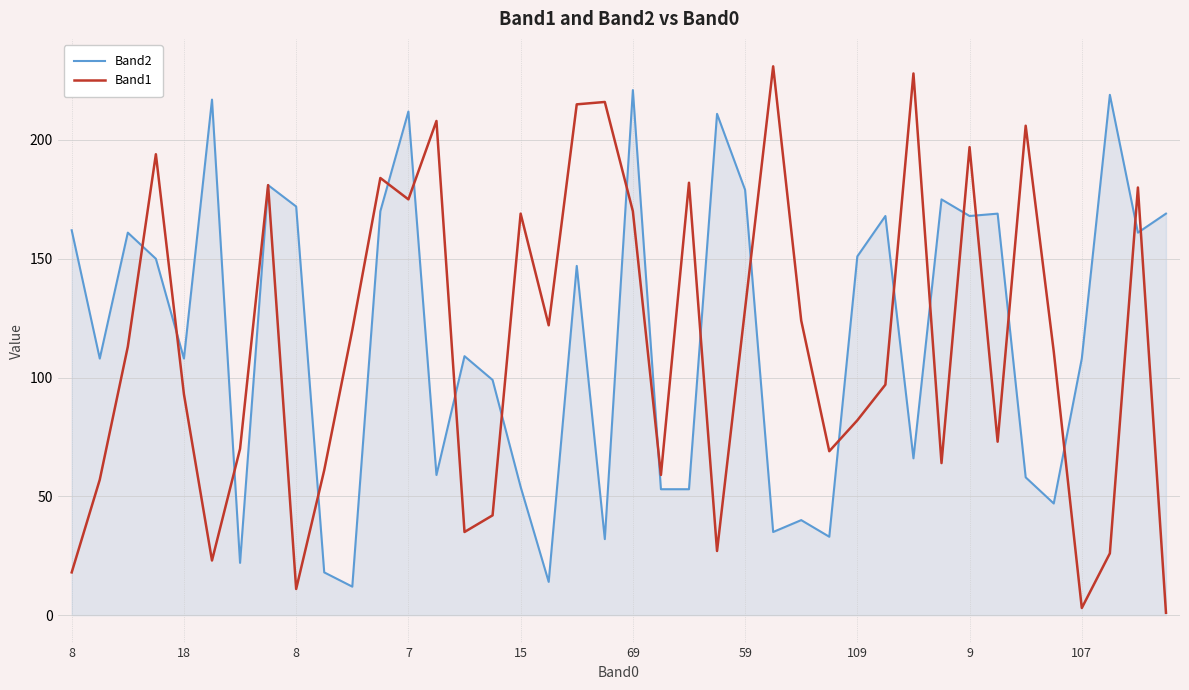

What is the greatest value displayed?

231